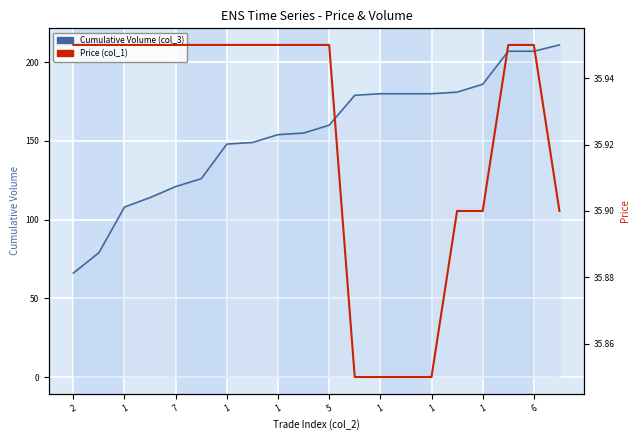

What is the difference between the maximum and minimum values in the Price (col_1) series?

0.1